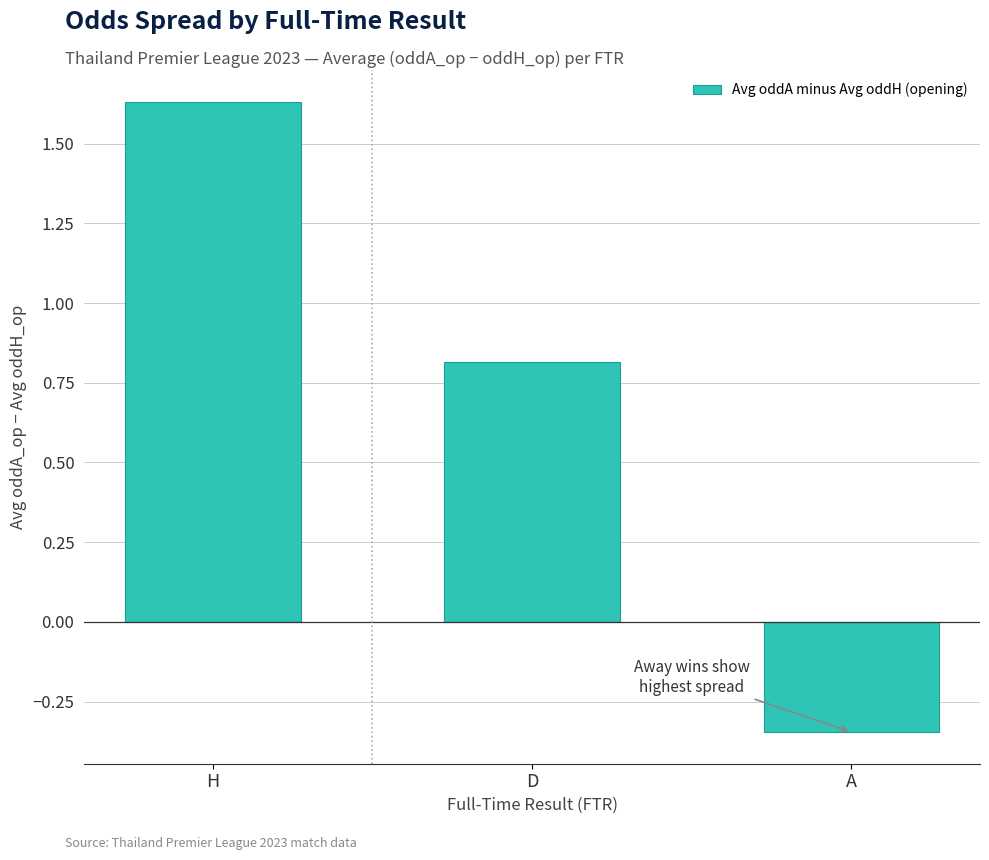

Which category has the lowest value across all series?

A